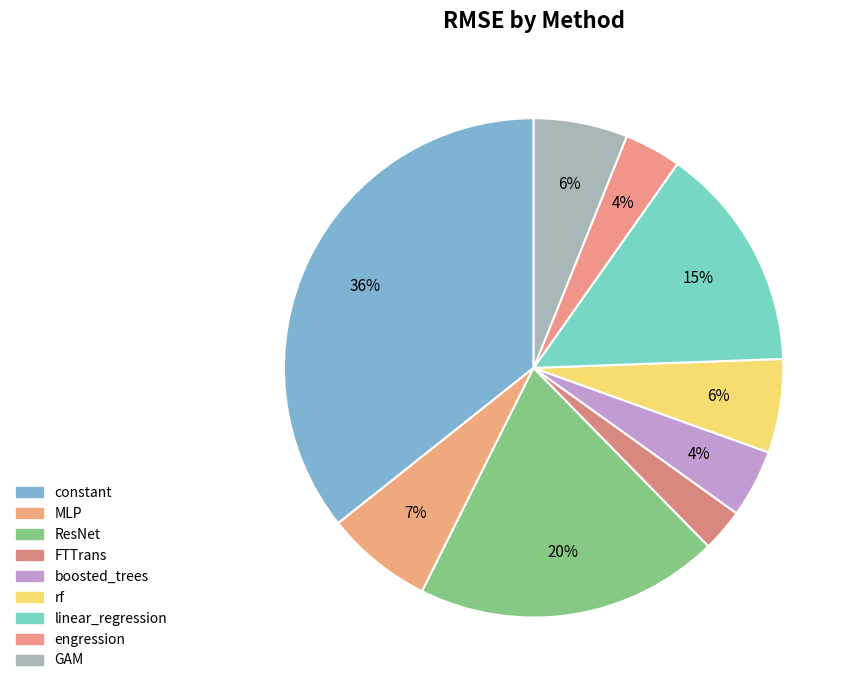

Is linear_regression the majority of the pie?

No